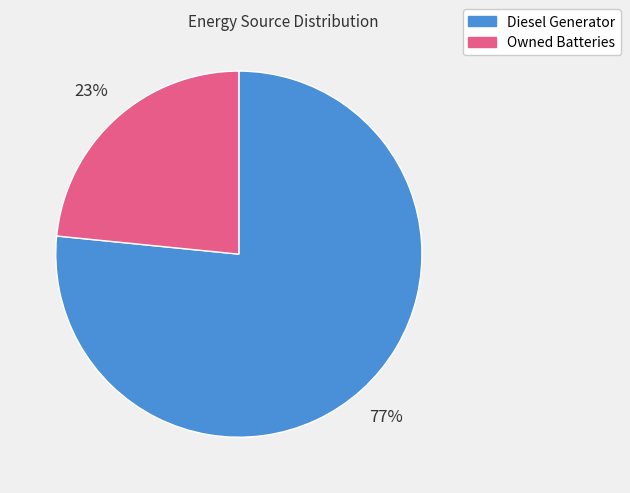

Is there a majority slice in this chart?

Yes